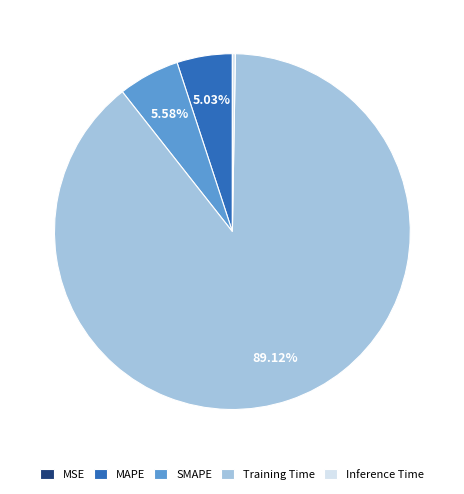

Which has a higher value, Training Time or MAPE?

Training Time